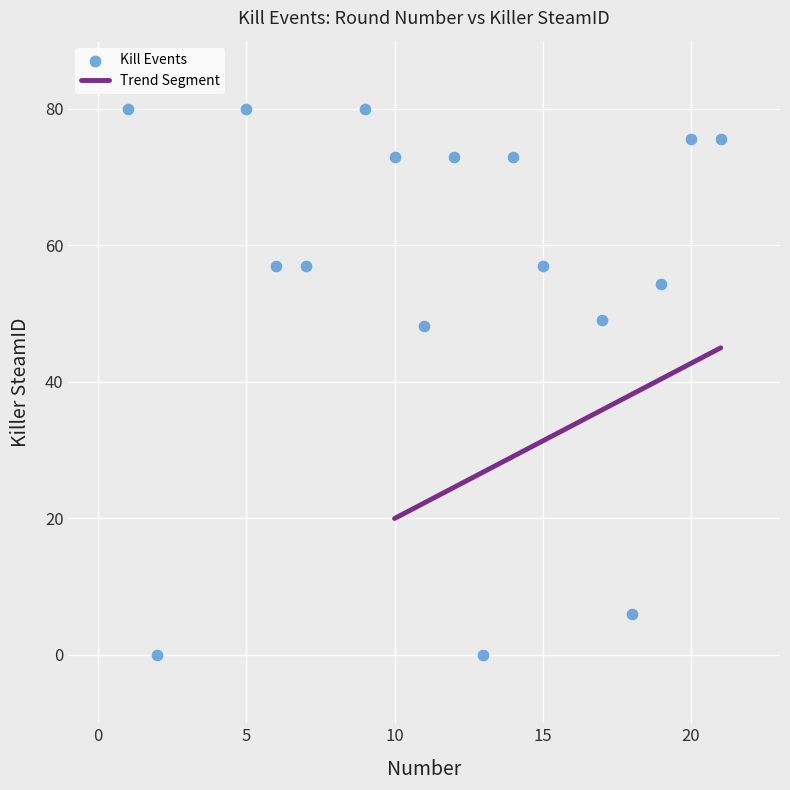

What is the range of Y values (max minus min)?

80.0